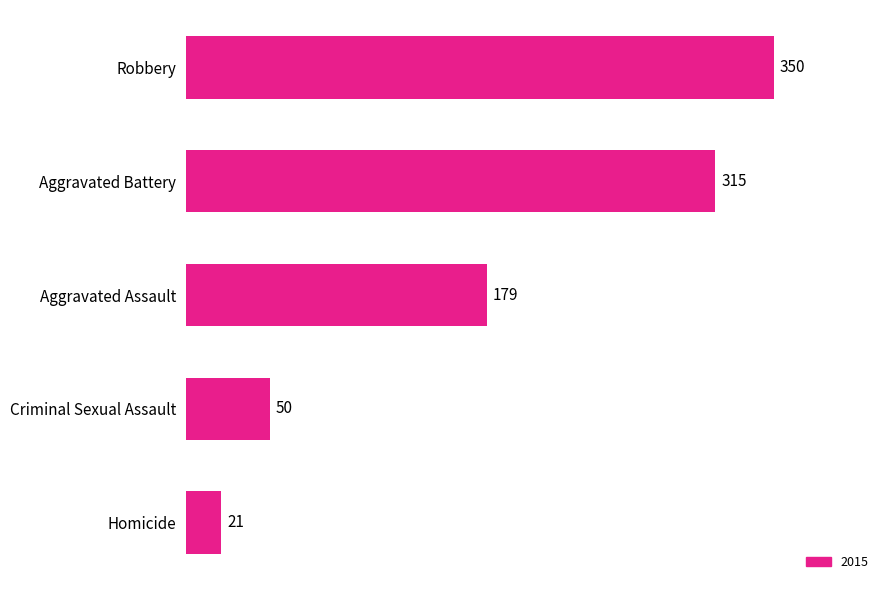

At which label is the value closest to 185?

Aggravated Assault